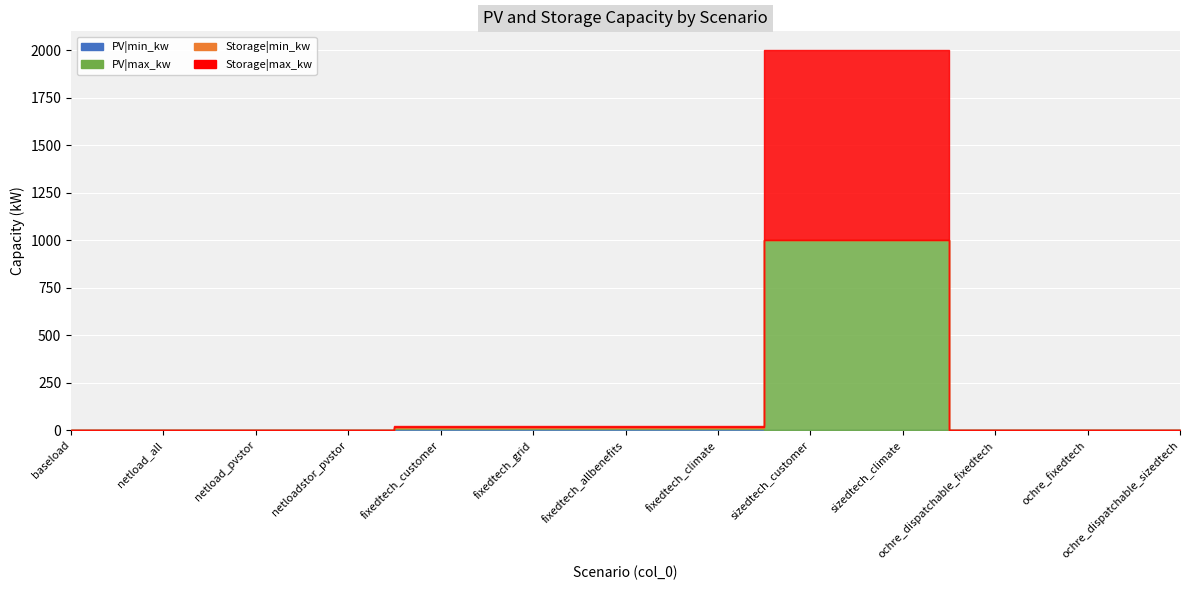

The value of PV|max_kw at 8 is 6. True or false?

True